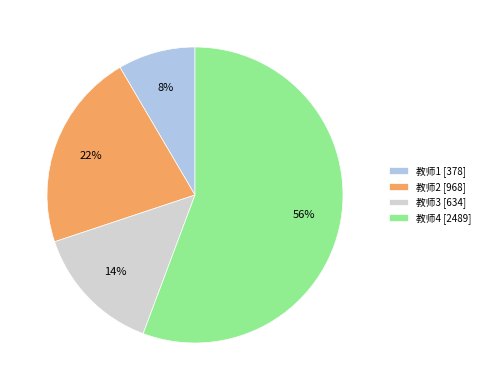

Which category has the biggest portion of the pie?

教师4